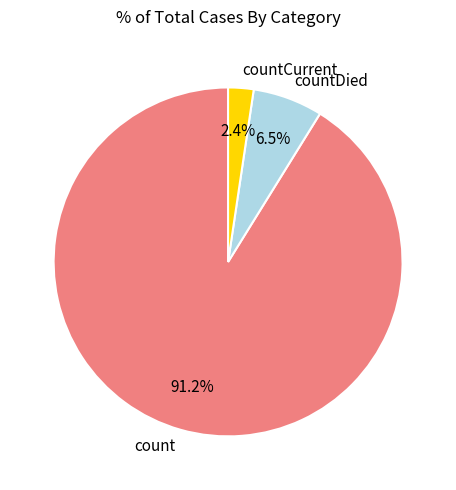

Between count and countDied, which is larger?

count